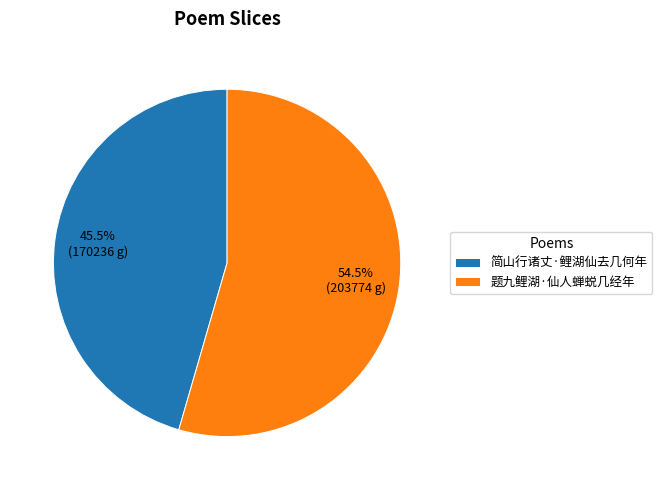

Rank the categories by value from highest to lowest.

题九鲤湖·仙人蝉蜕几经年, 简山行诸丈·鲤湖仙去几何年